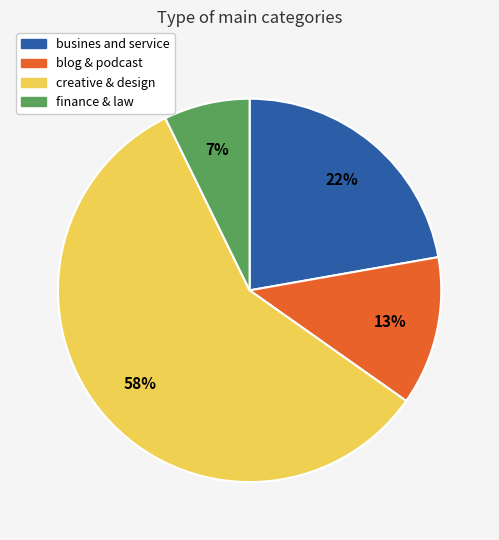

Rank the categories by value from highest to lowest.

creative & design, busines and service, blog & podcast, finance & law